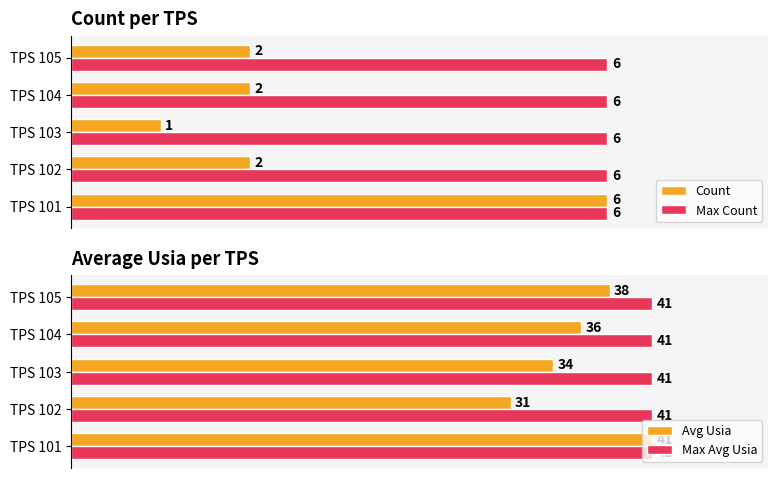

What is the difference between the maximum and second lowest values in the Count series?

4.0